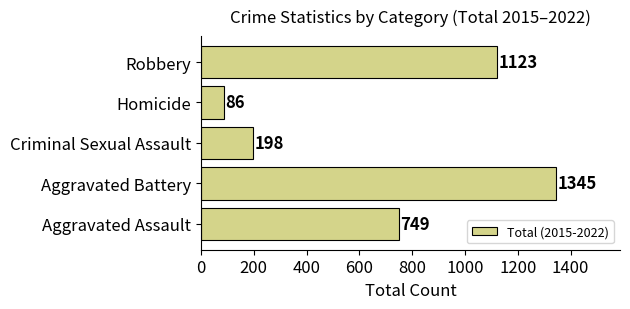

Reading bottom to top, list all the values displayed in this chart.

749	1345	198	86	1123